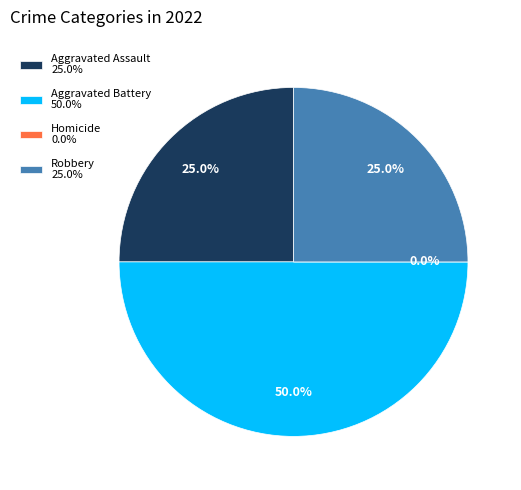

Do Robbery and Aggravated Battery together represent more than half of the pie?

Yes